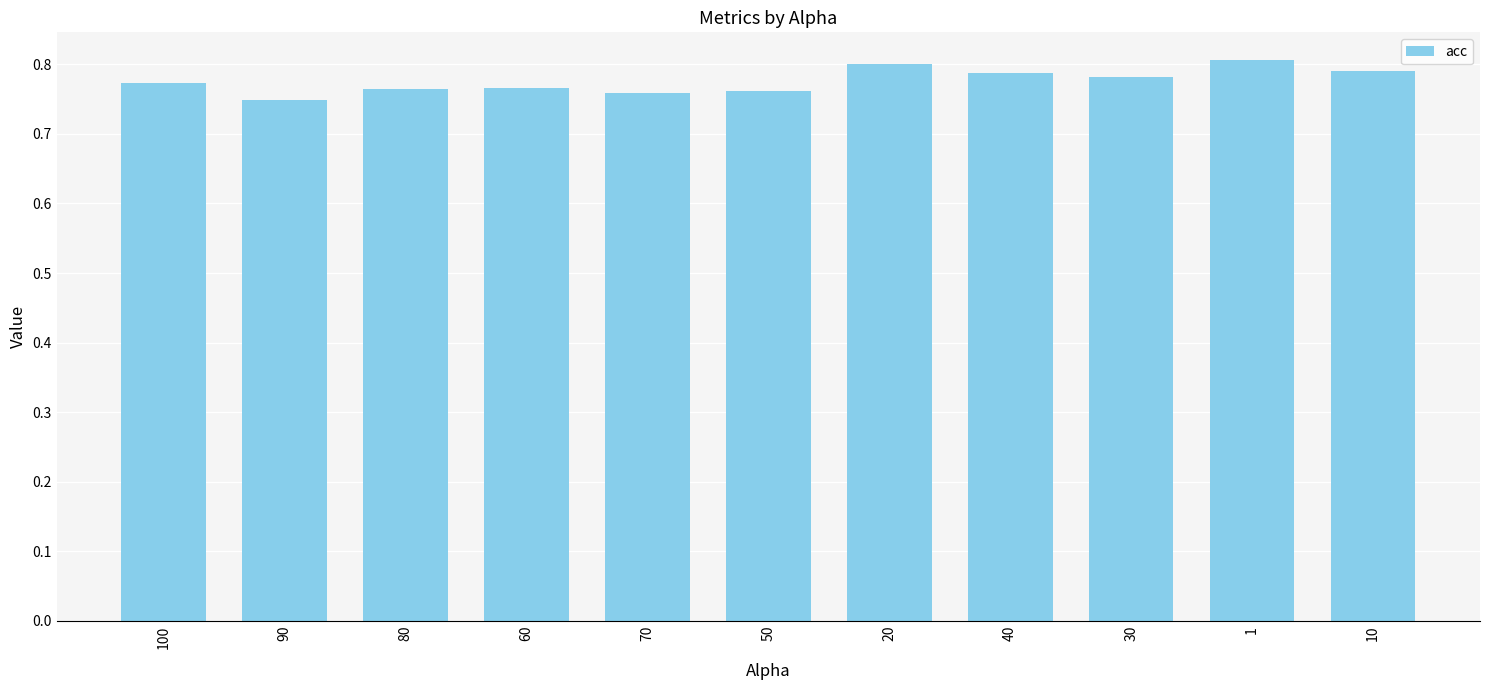

Is it true that the value at 80 is 1.2?

False